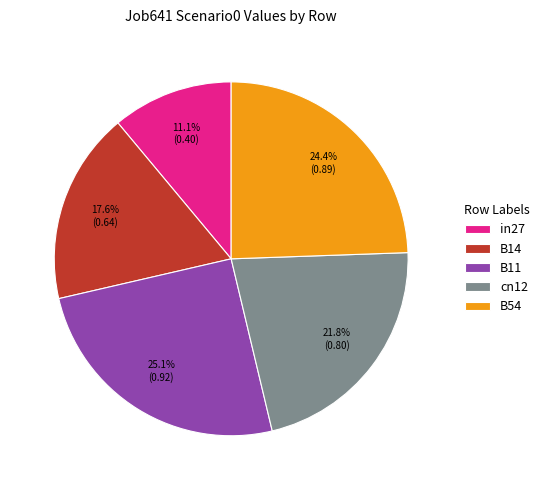

Is the sum of cn12 and B14 greater than half?

No